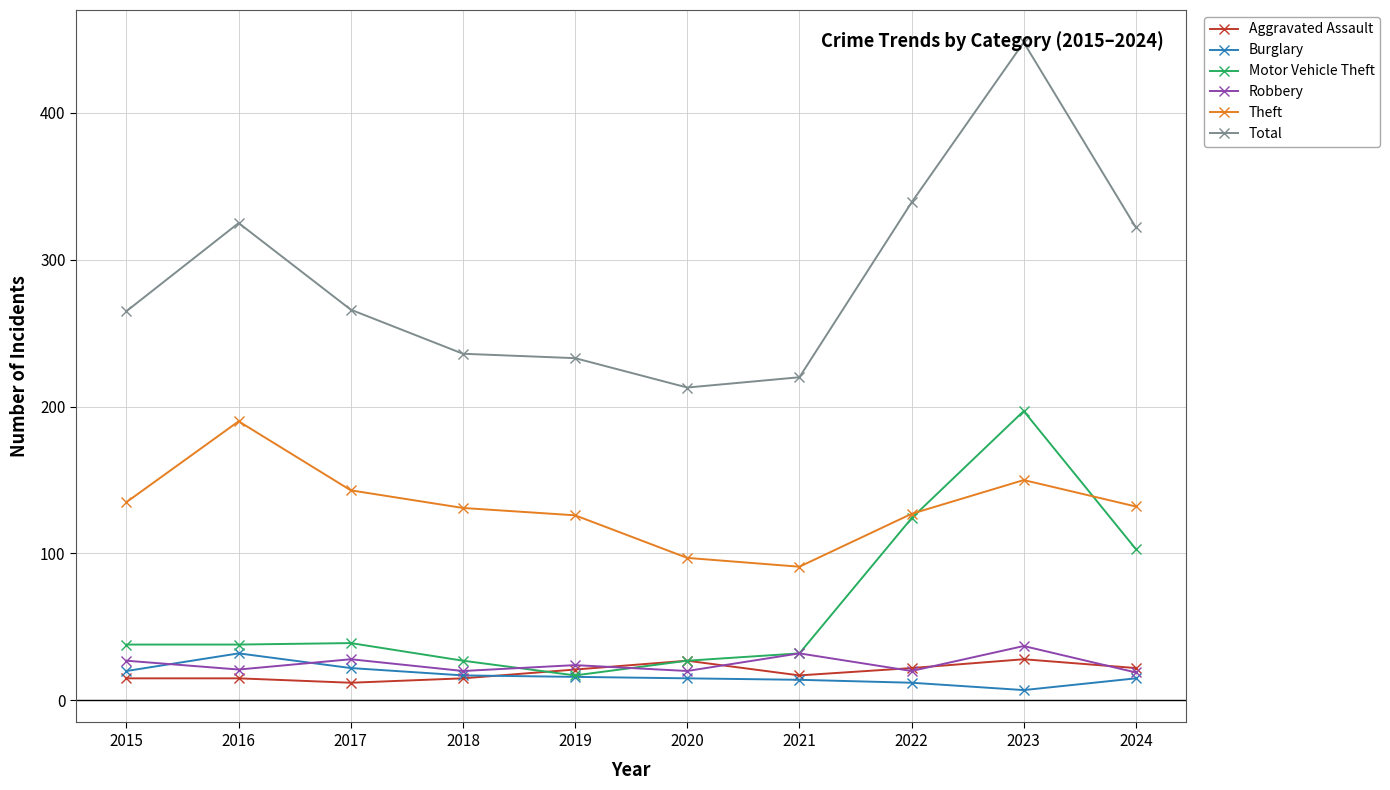

What is the greatest value displayed?

448